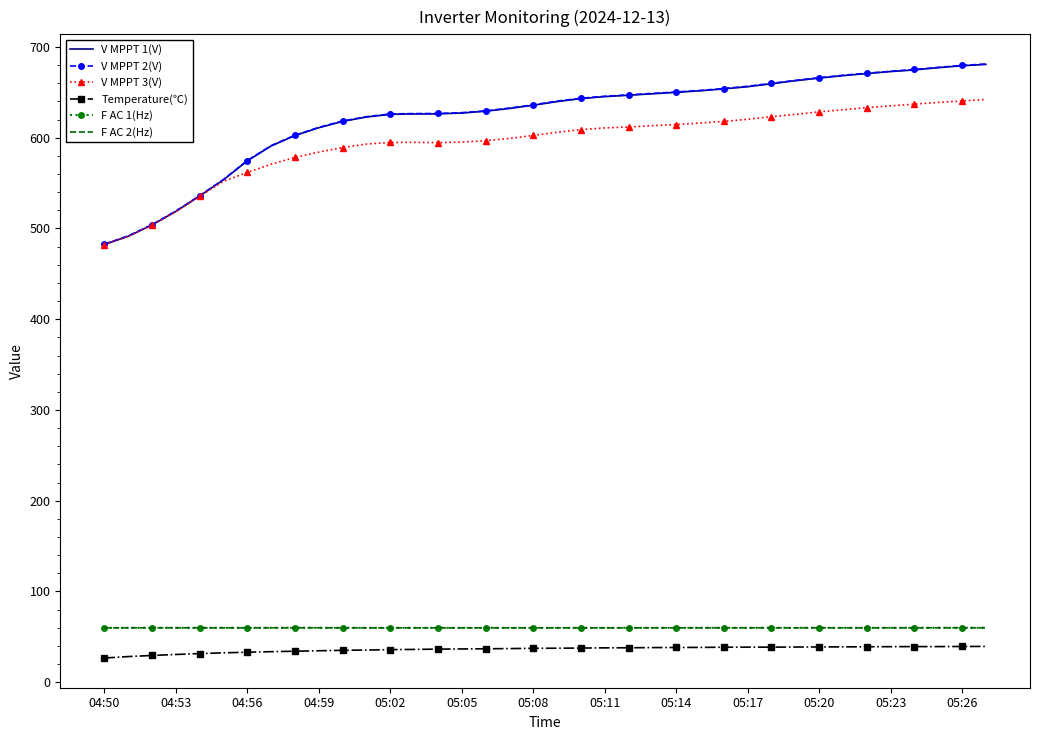

What is the minimum value for F AC 2(Hz)?

59.9